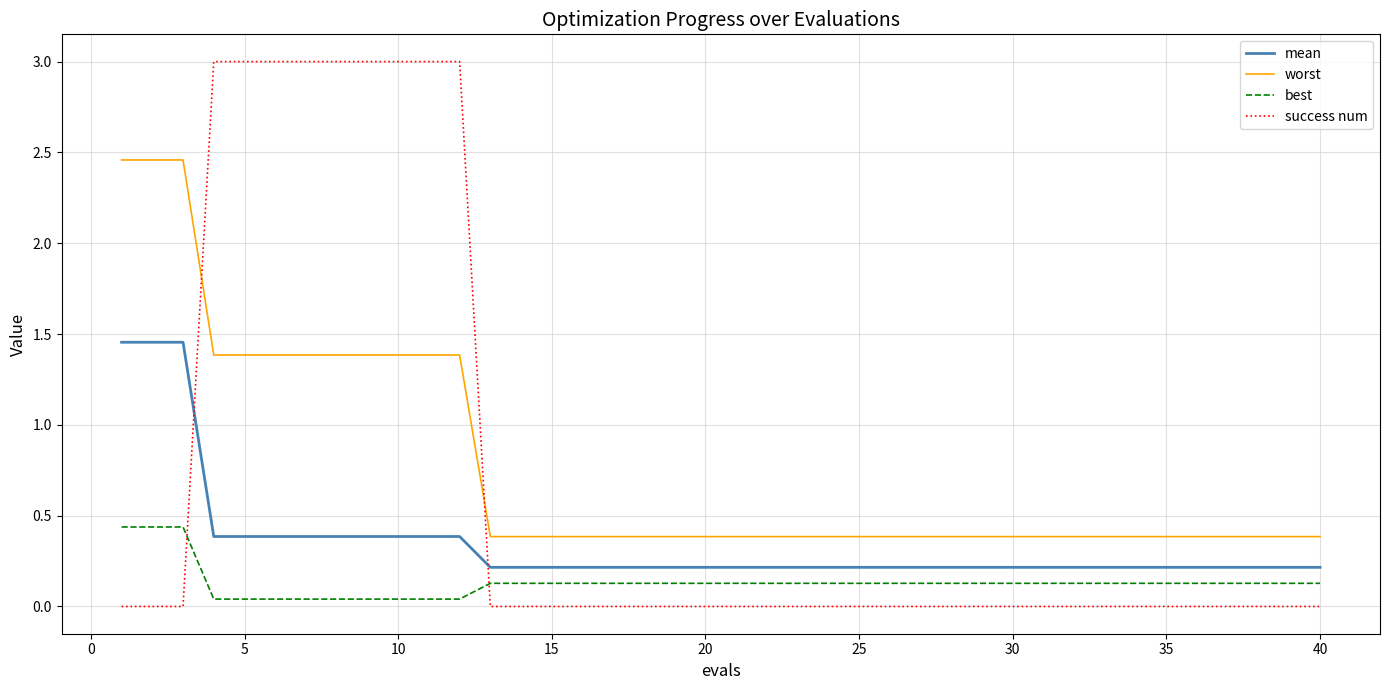

What are all the series names shown in the legend?

mean, worst, best, success num